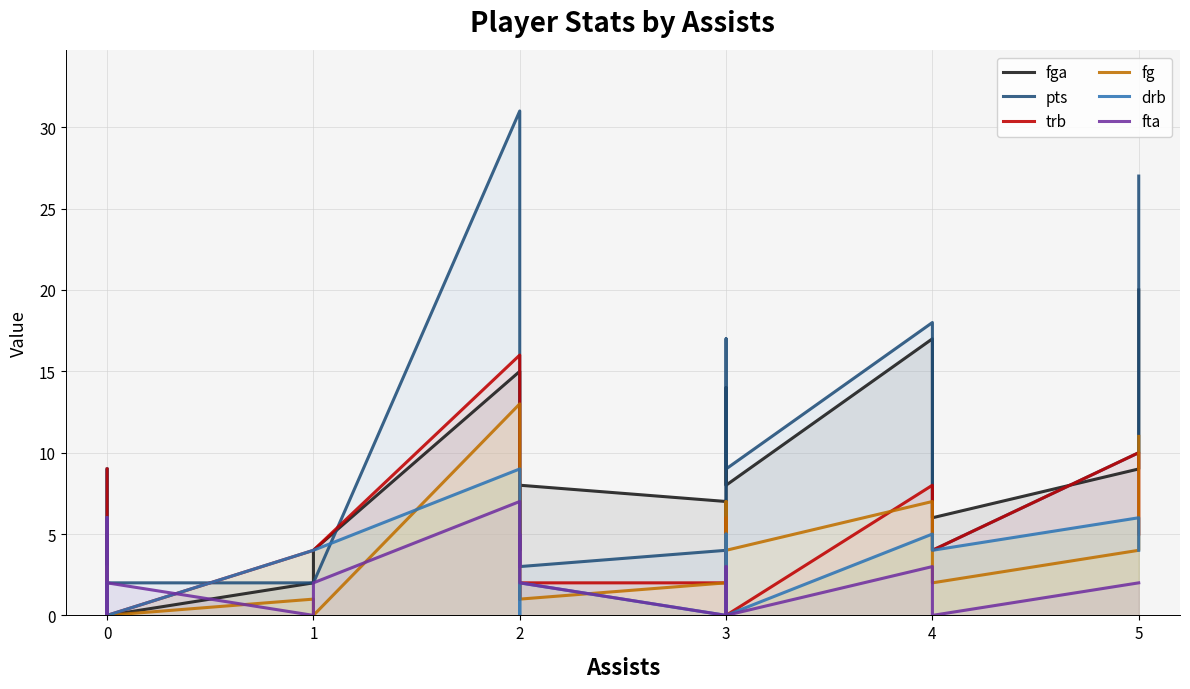

Between 1 and 2, which series saw the biggest shift?

pts